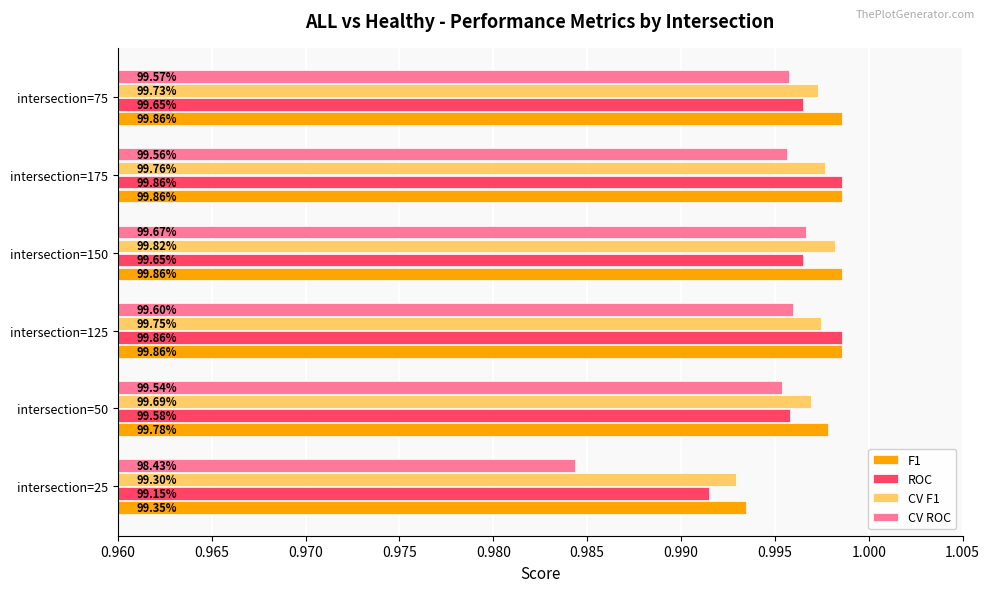

Rank the series by their maximum value, from lowest to highest.

CV ROC, CV F1, F1, ROC